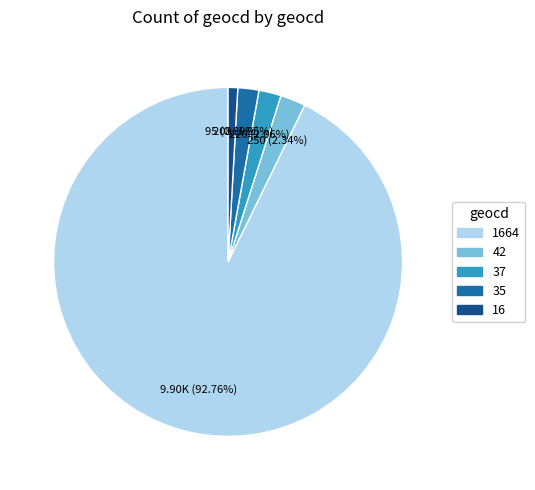

Is there a majority slice in this chart?

Yes